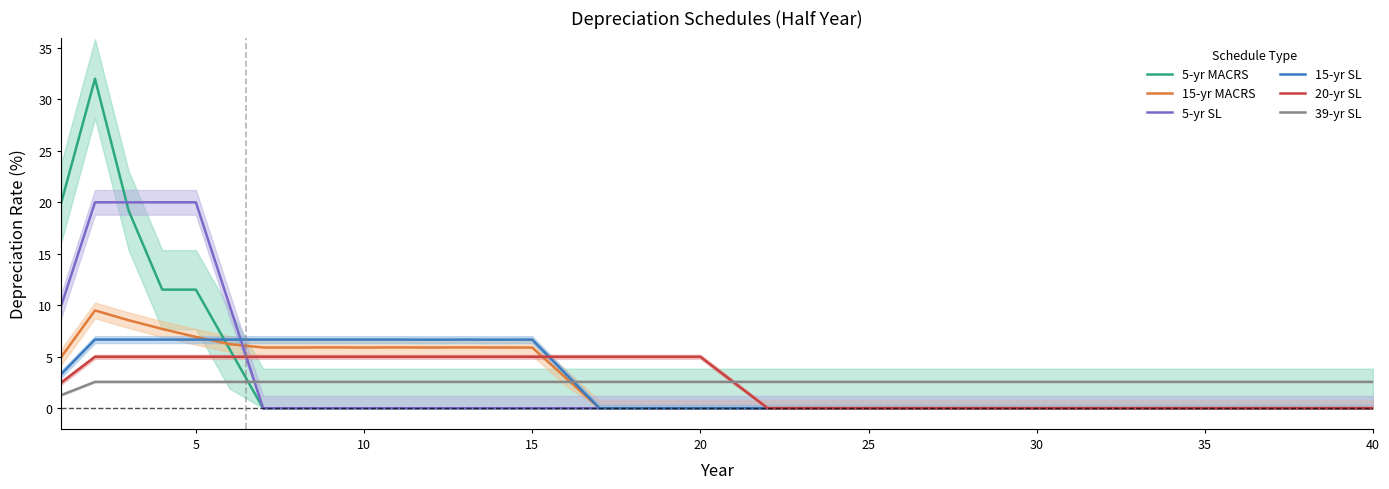

The 5-yr SL series shows 6.8 at 25. True or false?

False